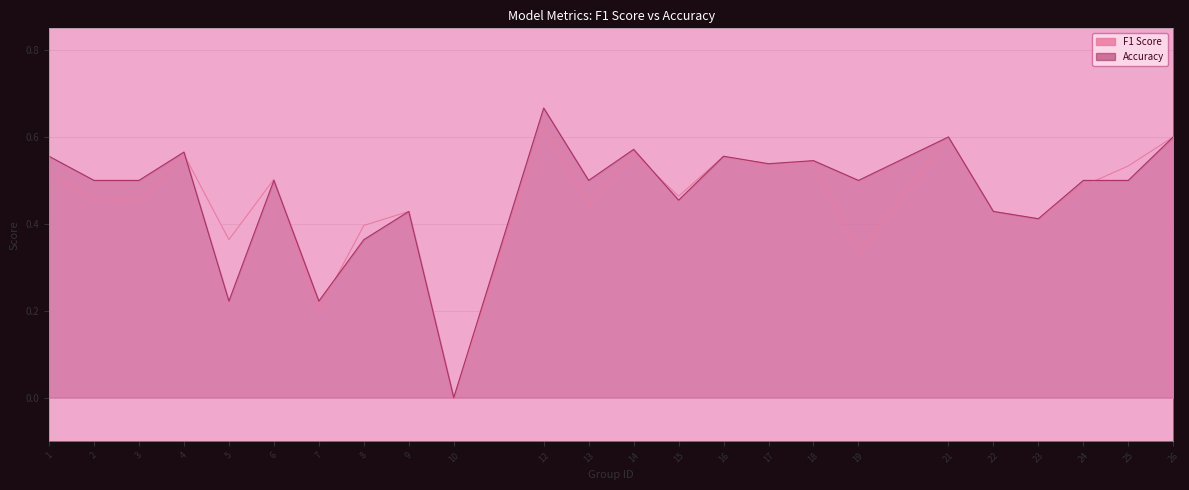

Which series changed the most between 3 and 12?

f1